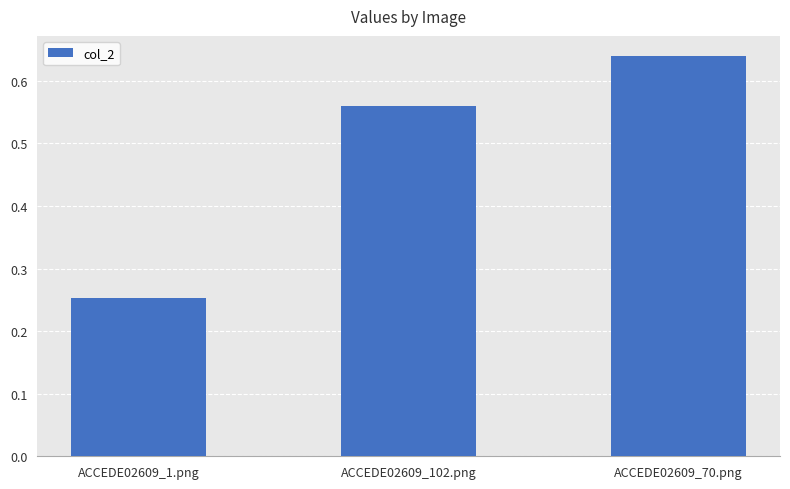

Rank the categories by value from lowest to highest.

ACCEDE02609_1.png, ACCEDE02609_102.png, ACCEDE02609_70.png